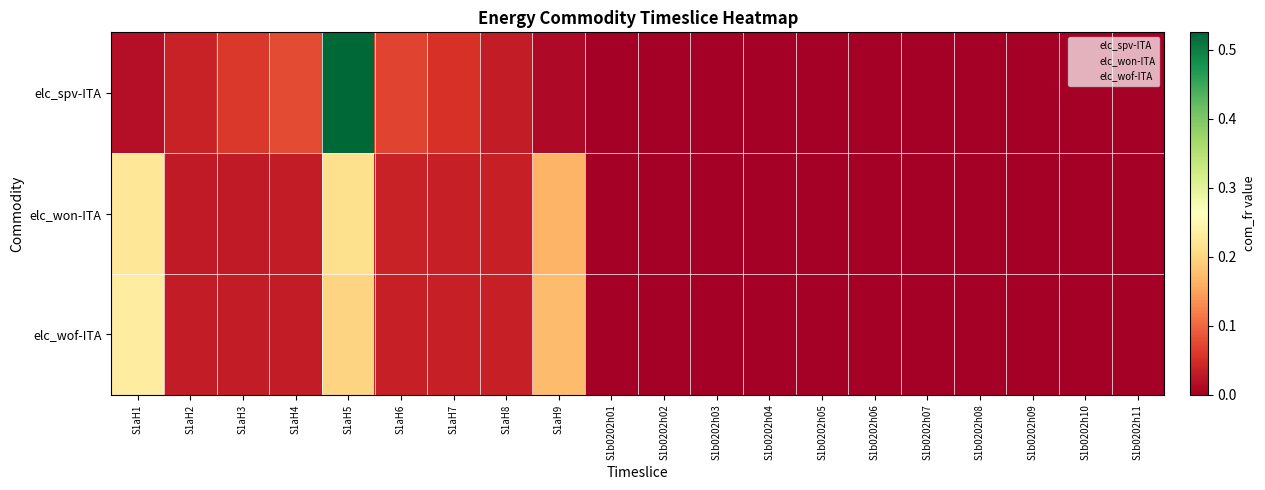

What is the greatest value displayed?

0.5